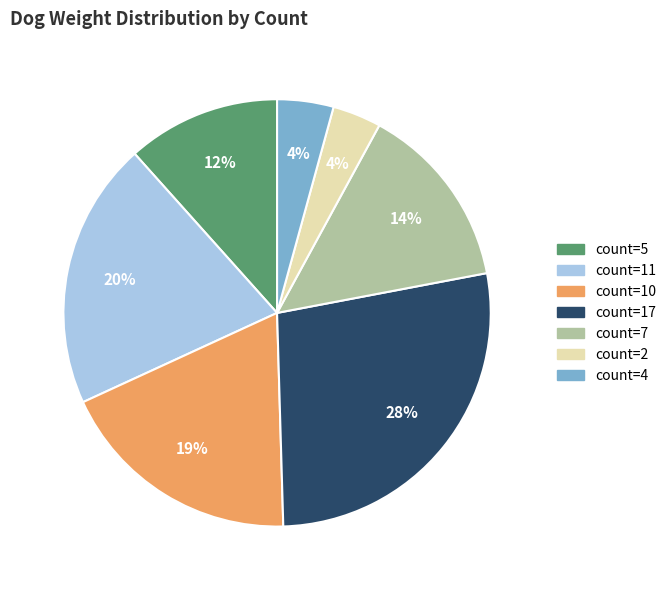

Which slice is the largest?

count=17